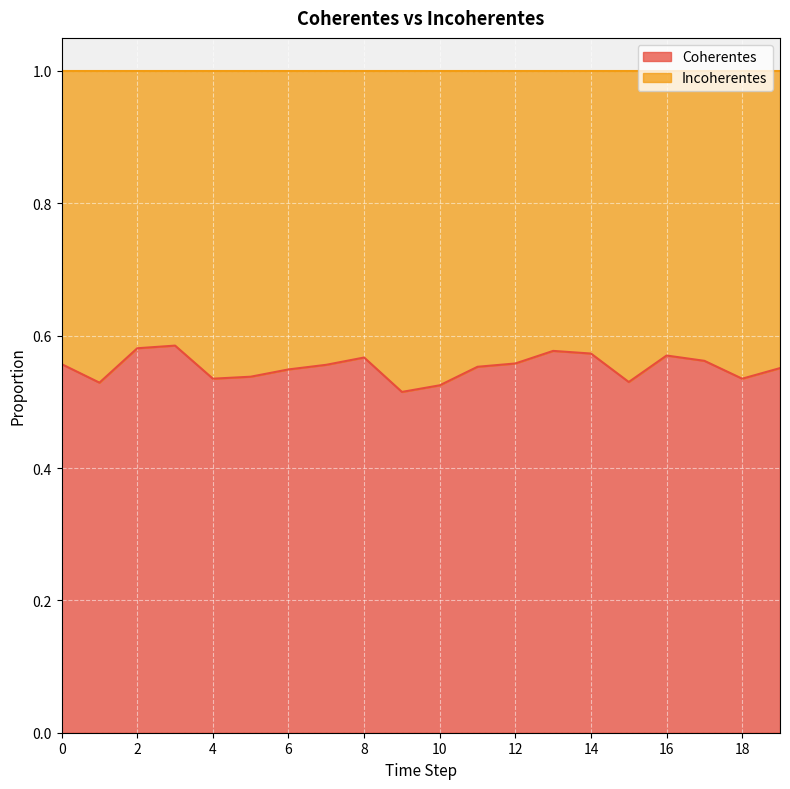

Count the values in the range 0 to 1.

20